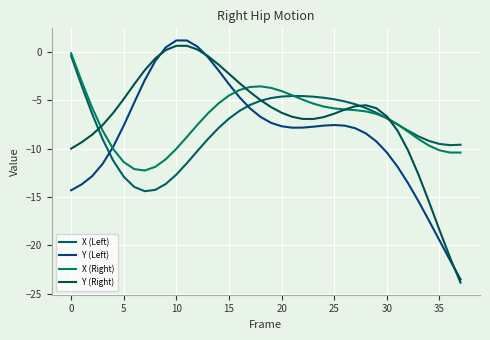

What is the value of the Y (Right) point at the 34th from the left?

-12.7